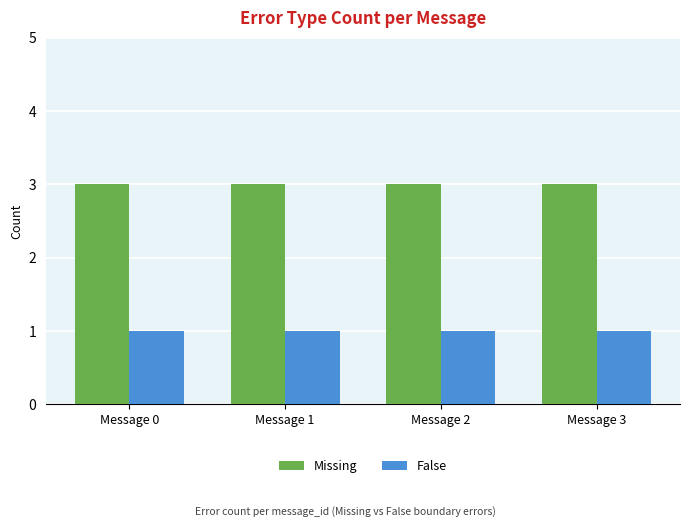

What value does the False series have at Message 2?

1